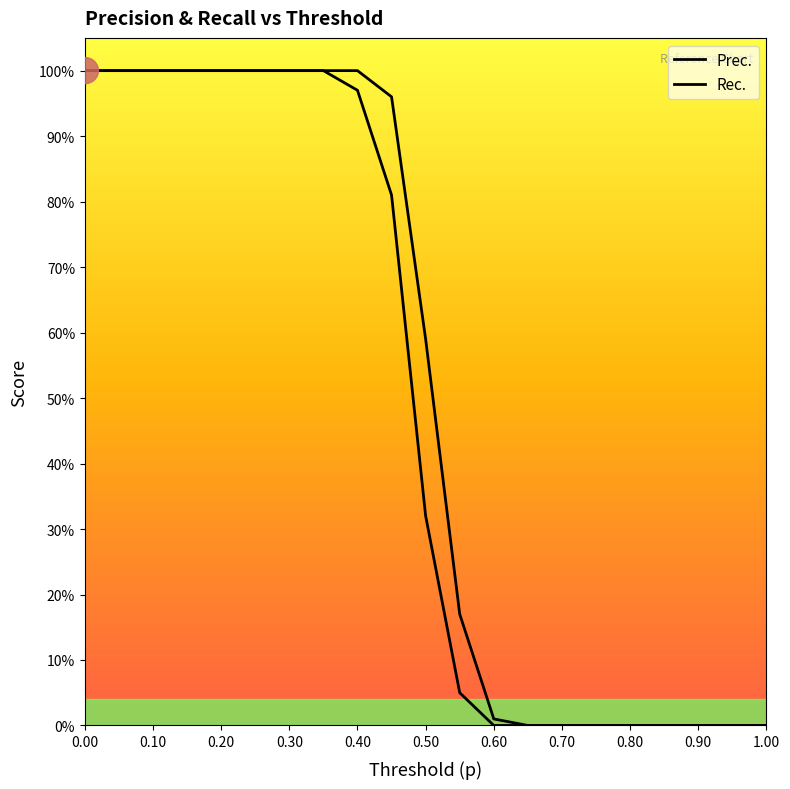

True or false: Rec. and Prec. intersect in this chart.

False